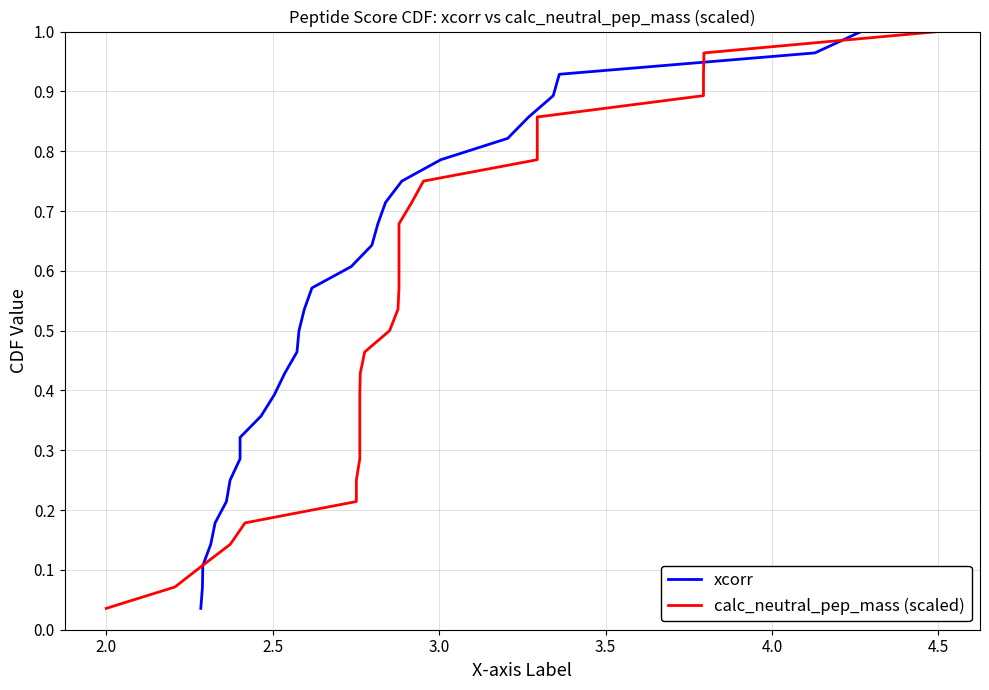

Does the chart display data point markers on the line(s)?

No